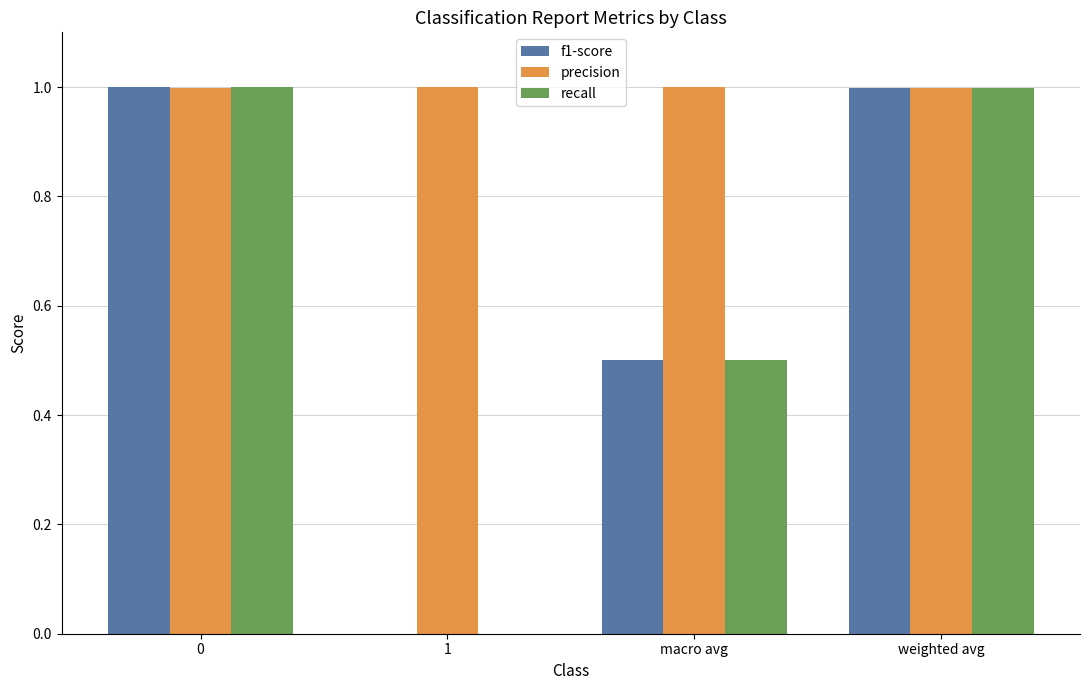

What is the average value of the precision series?

1.0